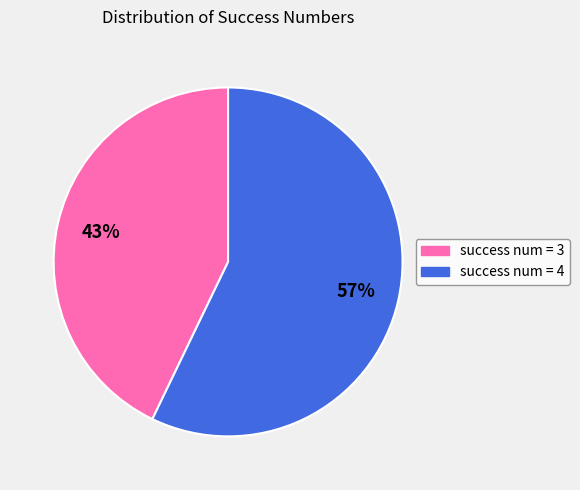

To the nearest percent, what is the average slice percentage?

50%